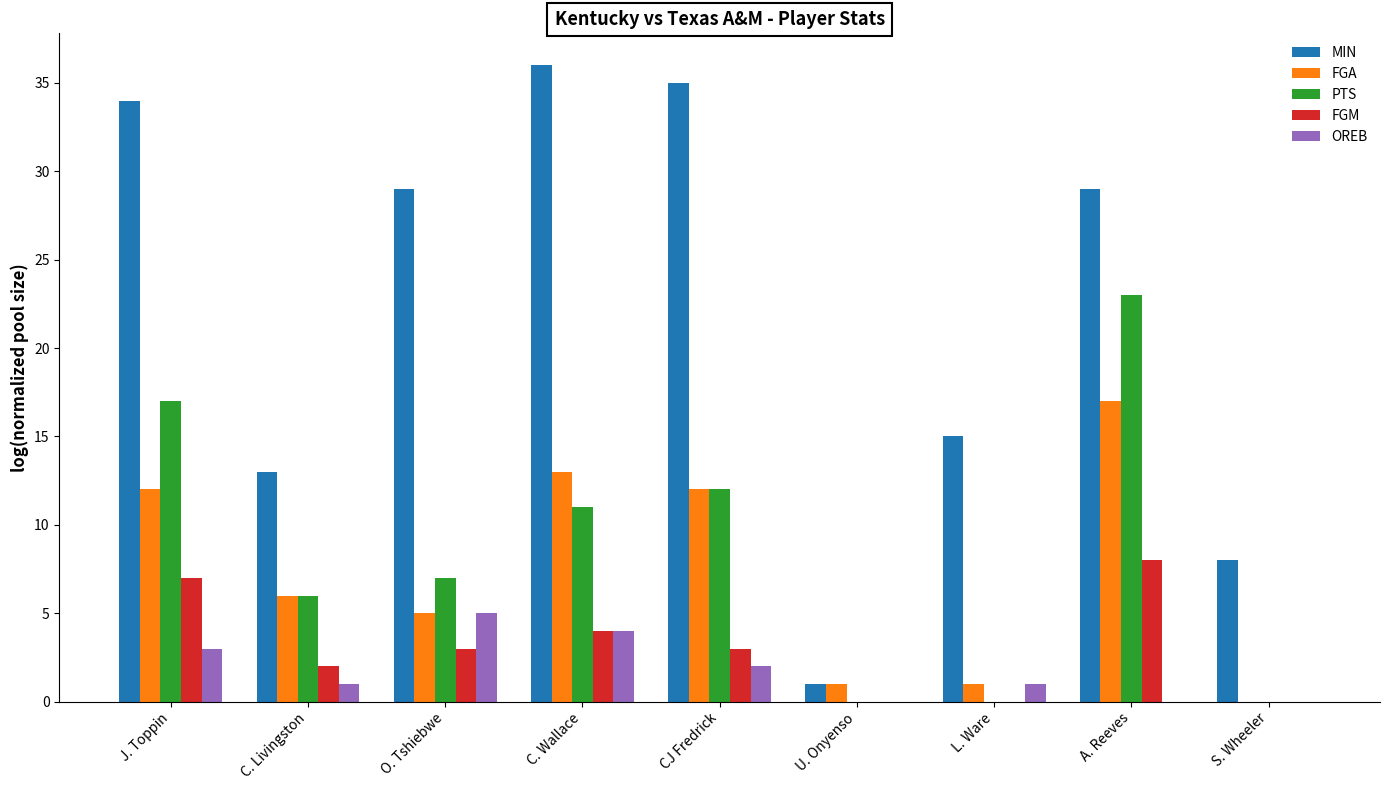

What is the greatest value displayed?

36